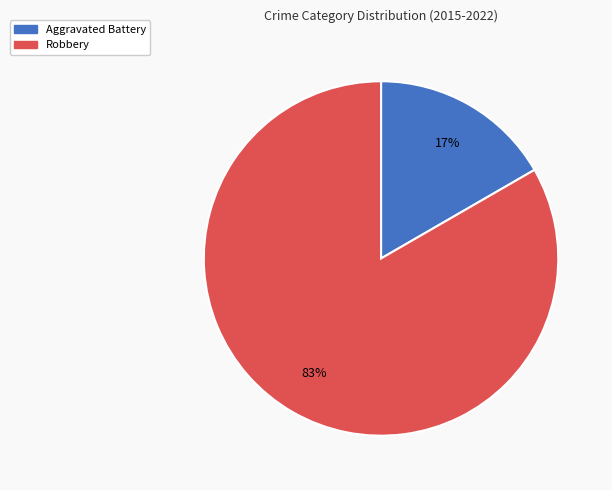

To the nearest percent, what is the combined percentage of Robbery and Aggravated Battery?

100%